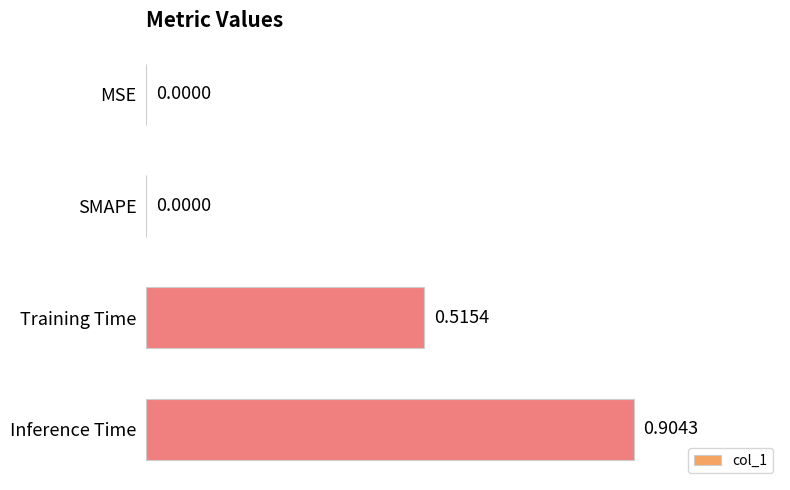

At which category does the chart reach its peak across all series?

Inference Time